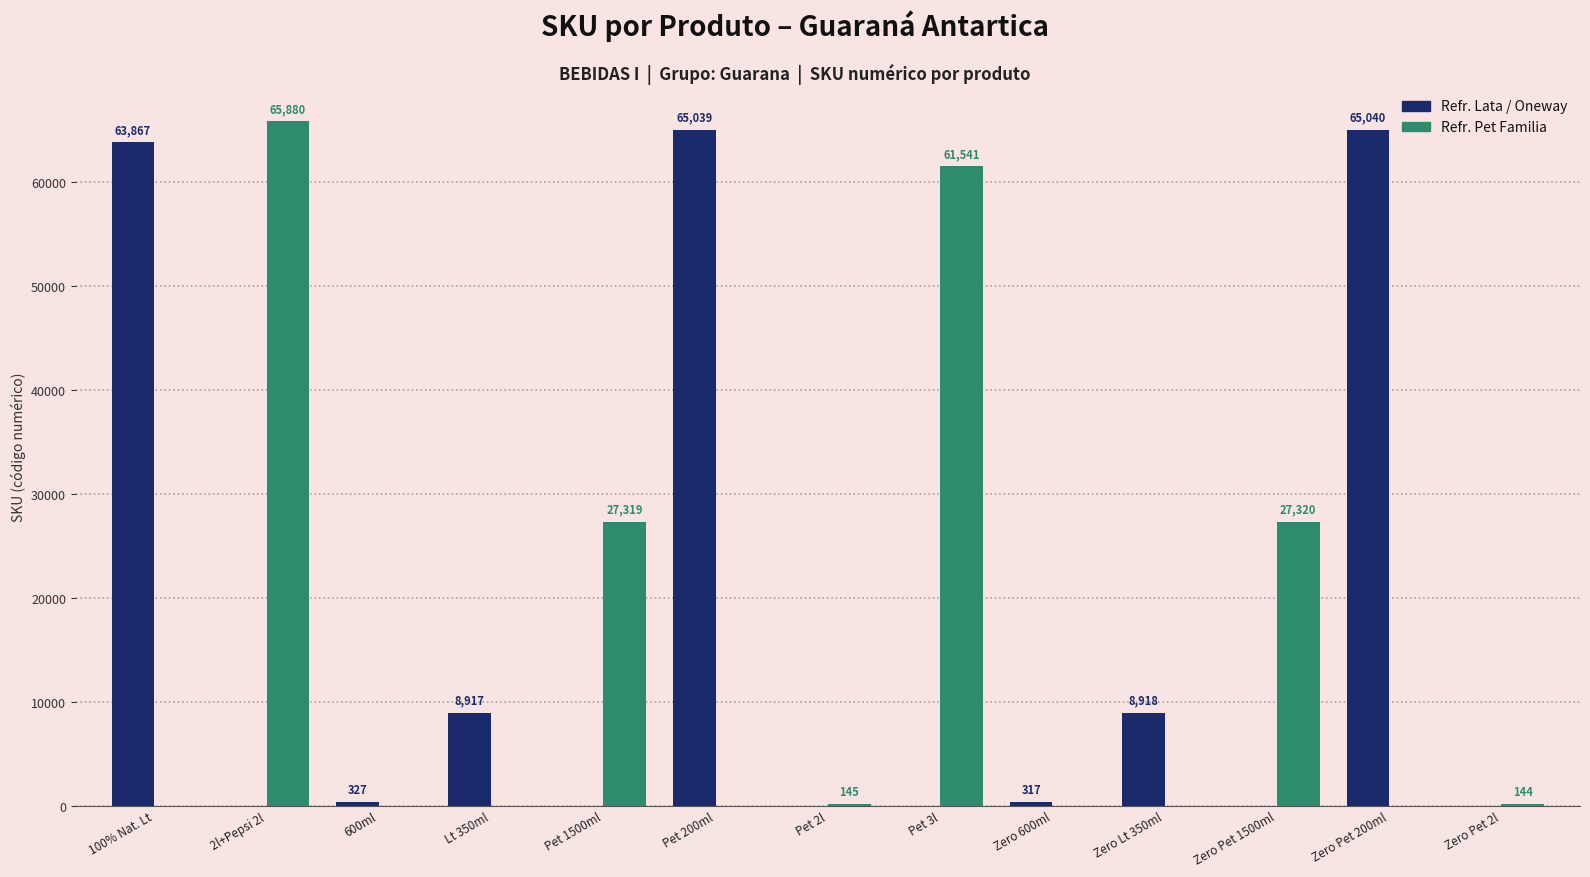

What is the sum of the Refr. Lata / Oneway values at Zero Lt 350ml and Zero Pet 1500ml?

8918